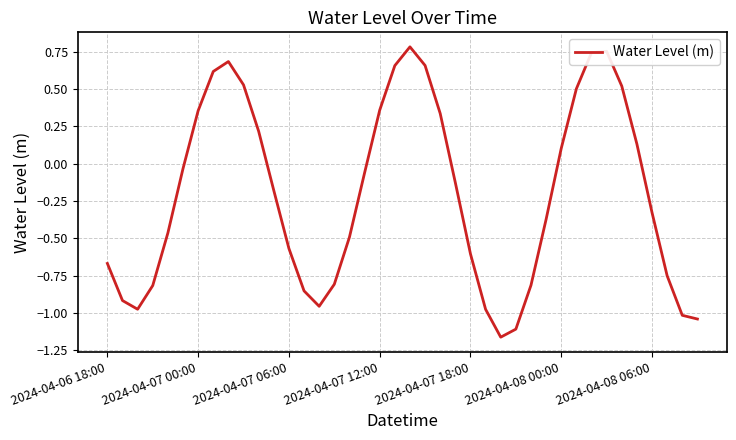

What is the difference between the maximum and minimum values?

1.9